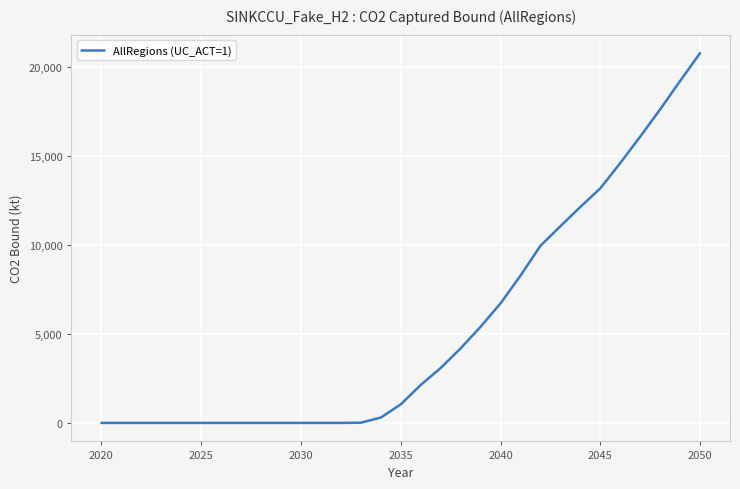

What is the greatest value displayed?

20757.8